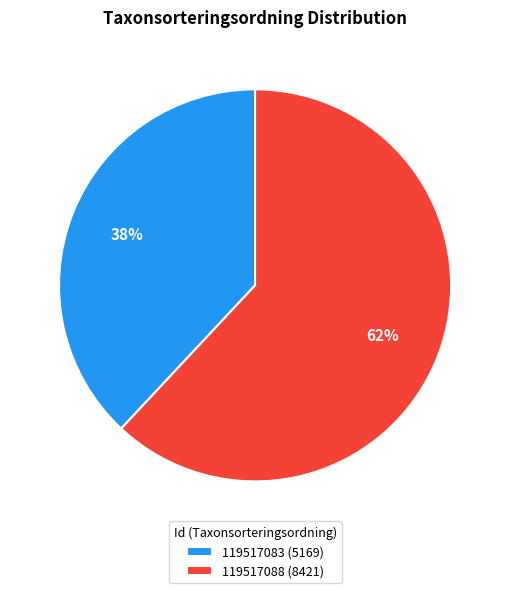

To the nearest percent, what portion does 119517083 represent?

38%